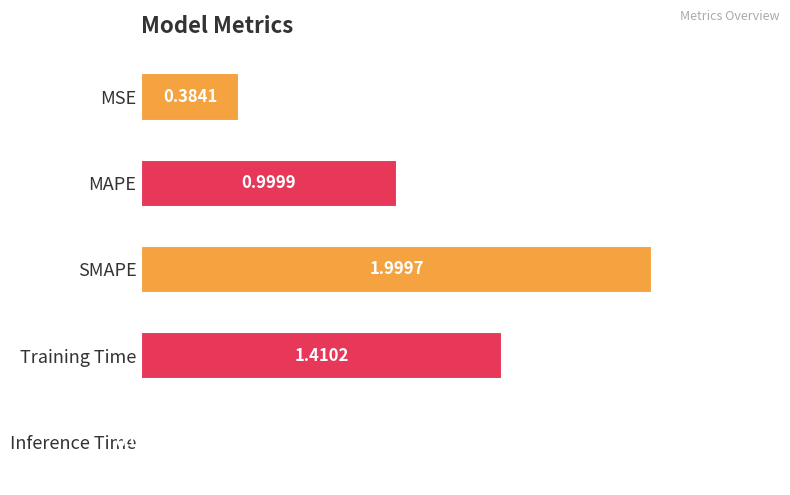

What is the sum of all values?

4.8